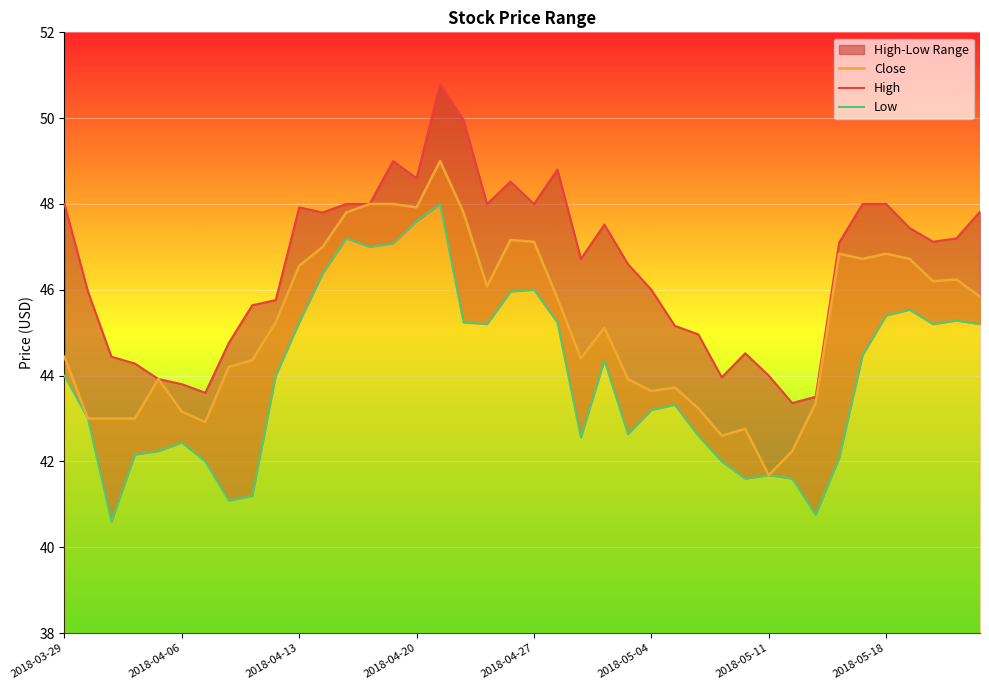

At which label does Close reach its minimum?

2018-05-11